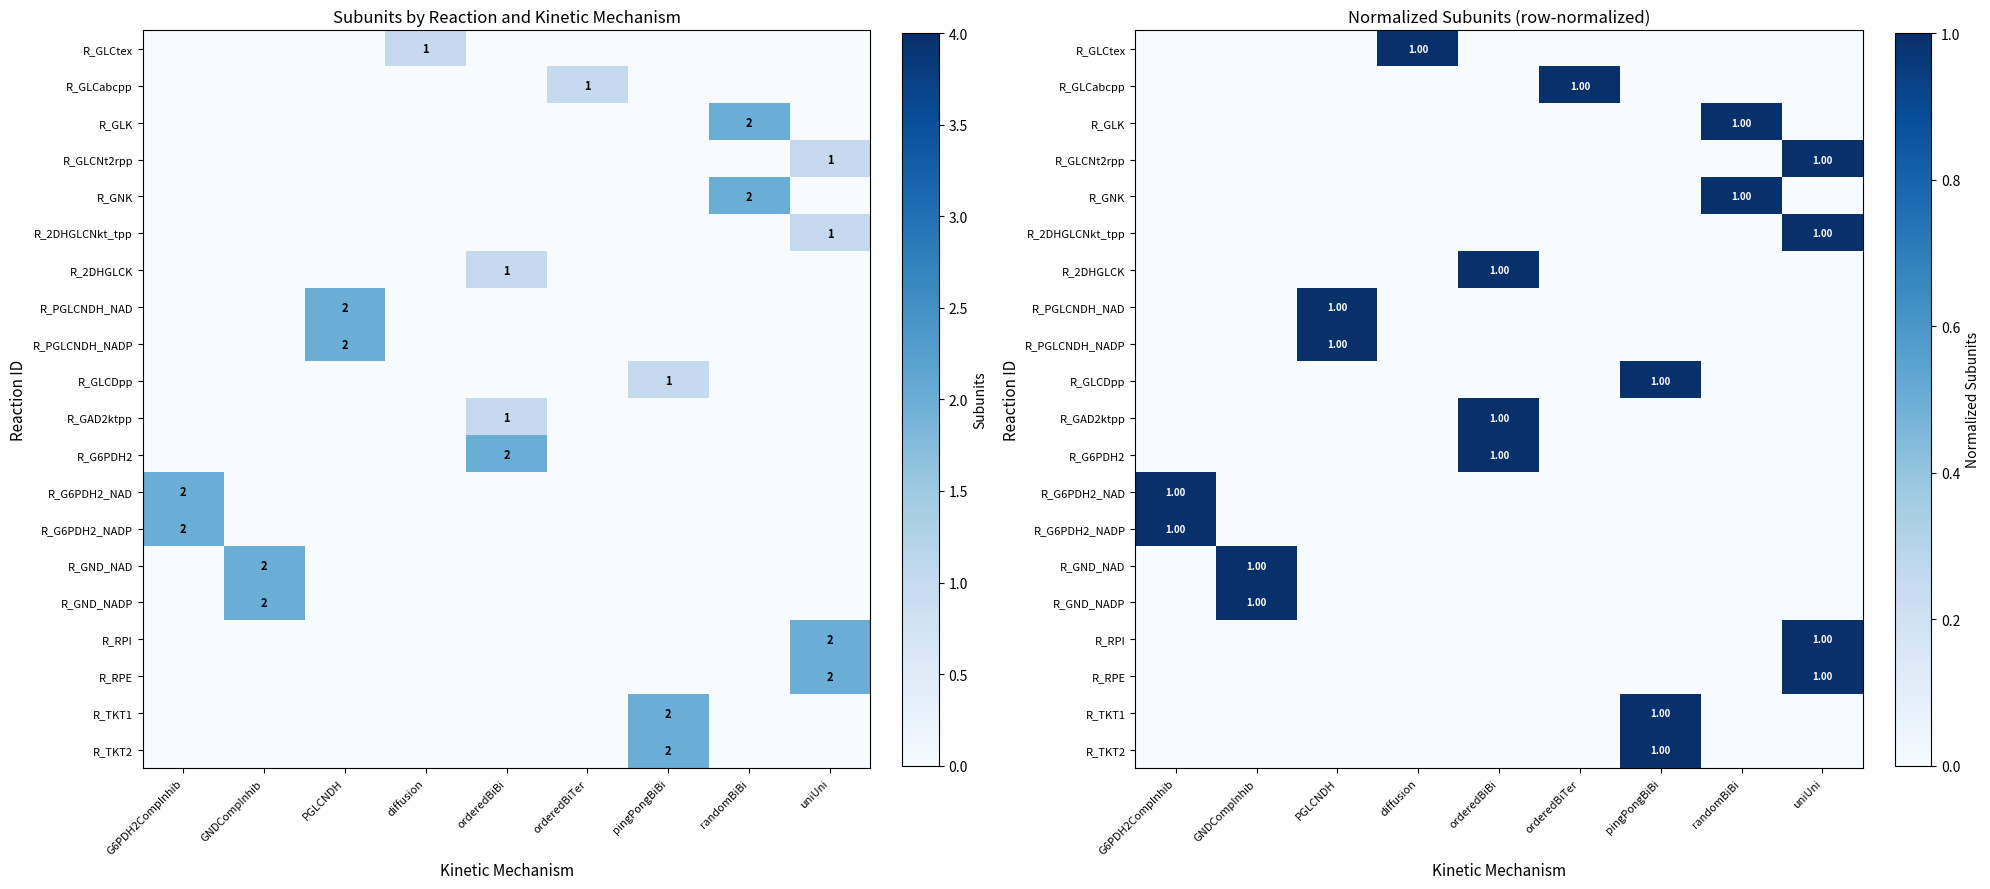

Rank the series at randomBiBi from lowest to highest value.

R_GLCtex, R_GLCabcpp, R_GLCNt2rpp, R_2DHGLCNkt_tpp, R_2DHGLCK, R_PGLCNDH_NAD, R_PGLCNDH_NADP, R_GLCDpp, R_GAD2ktpp, R_G6PDH2, R_G6PDH2_NAD, R_G6PDH2_NADP, R_GND_NAD, R_GND_NADP, R_RPI, R_RPE, R_TKT1, R_TKT2, R_GLK, R_GNK